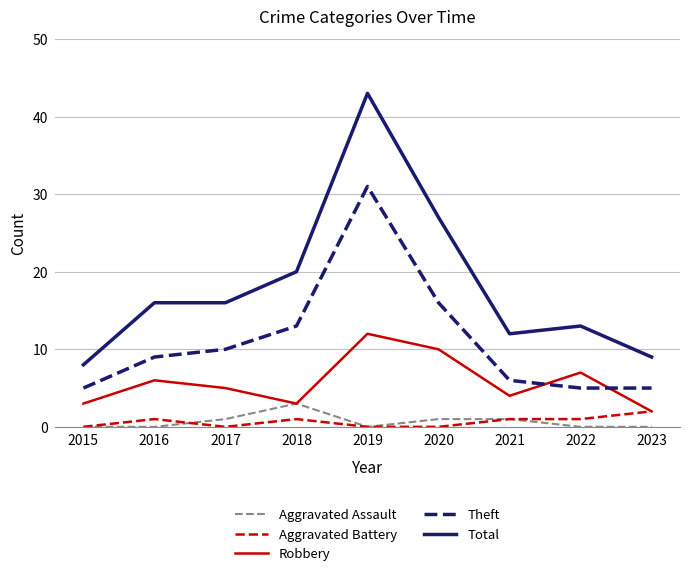

What is the maximum value shown in the chart?

43